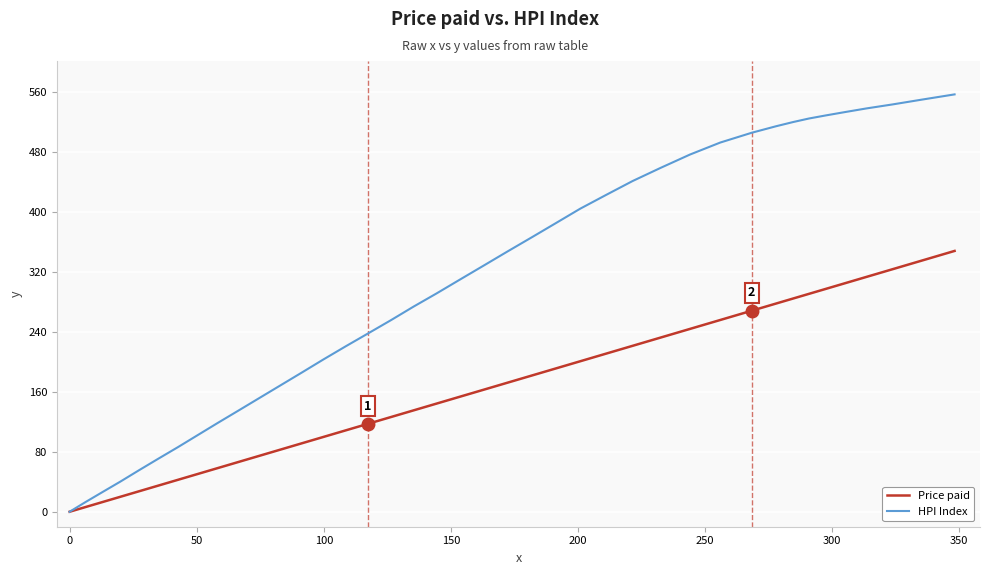

Which series has the widest spread of values?

HPI Index